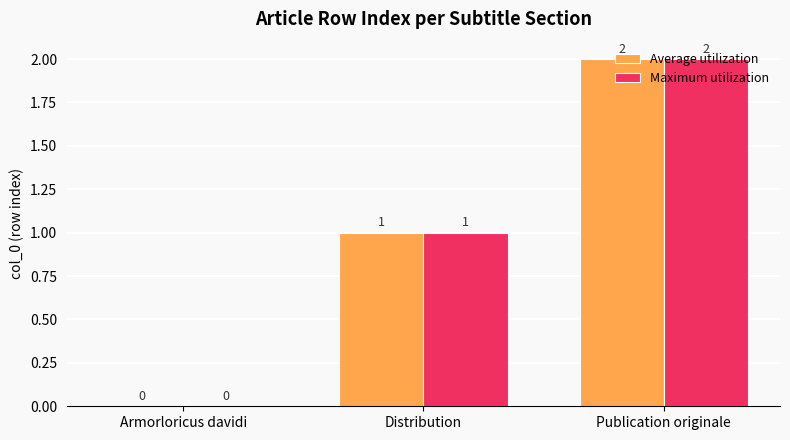

At which category is the sum across all series the highest?

Publication originale